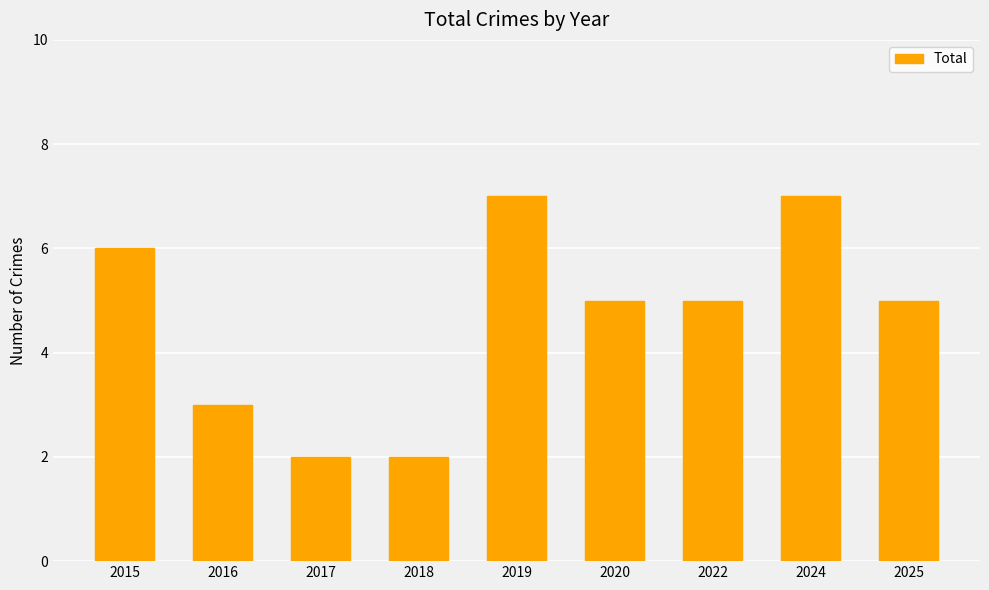

True or false: the data shows 5 at 2022.

True